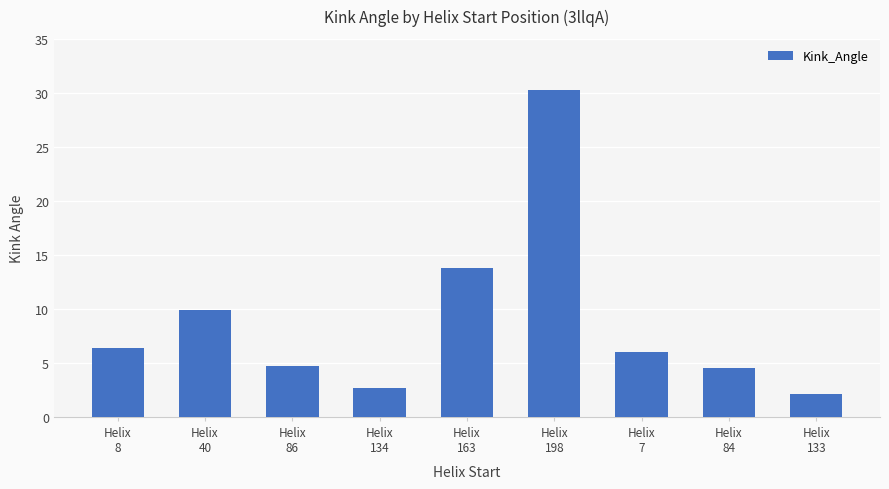

True or false: the data shows 6.4 at Helix
8.

True